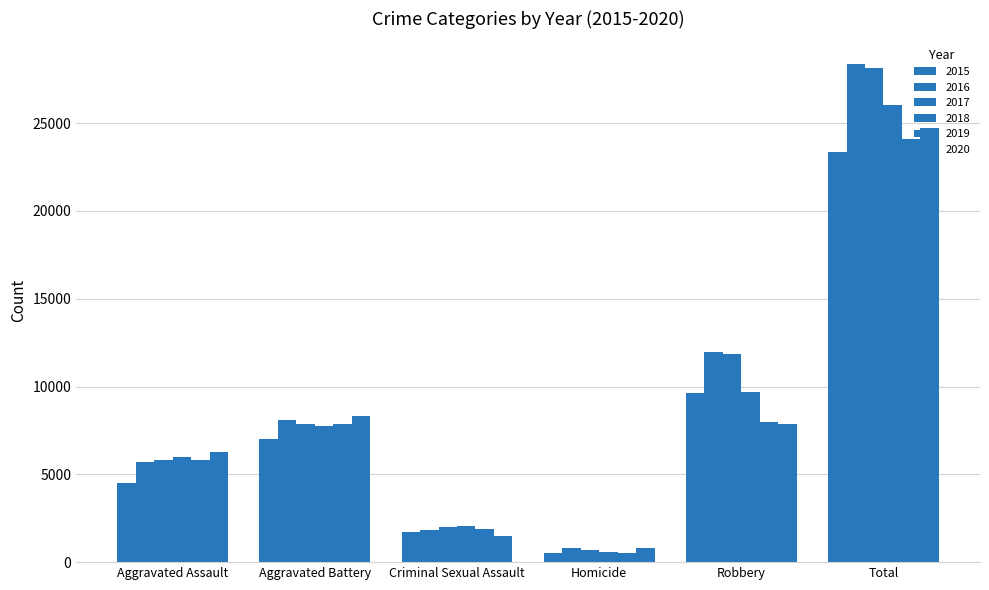

Does the chart contain stacked bars?

No